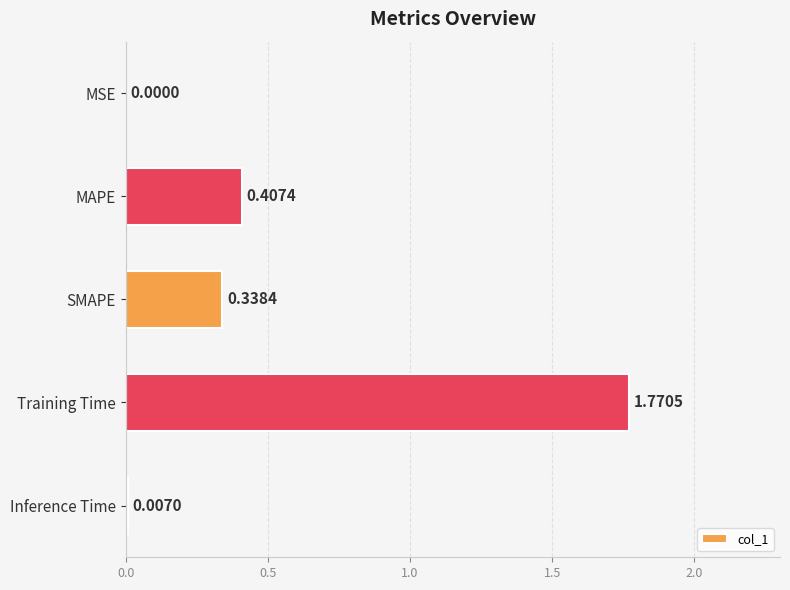

Where is the data nearest to the value 0?

MSE